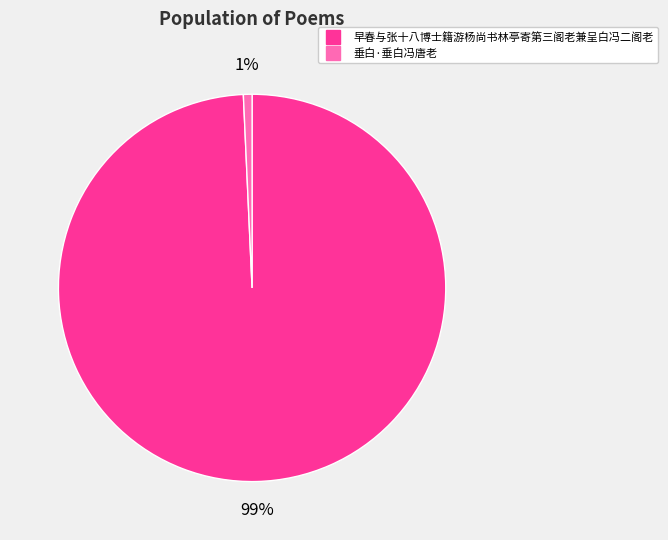

Is the sum of 早春与张十八博士籍游杨尚书林亭寄第三阁老兼呈白冯二阁老 and 垂白·垂白冯唐老 greater than half?

Yes